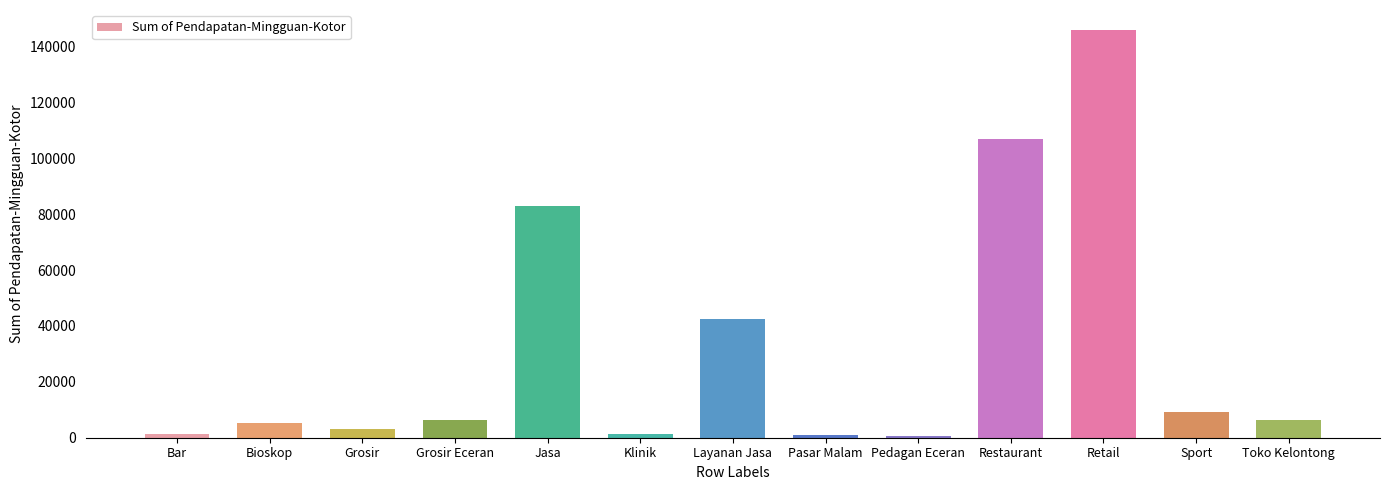

What is the average value?

31736